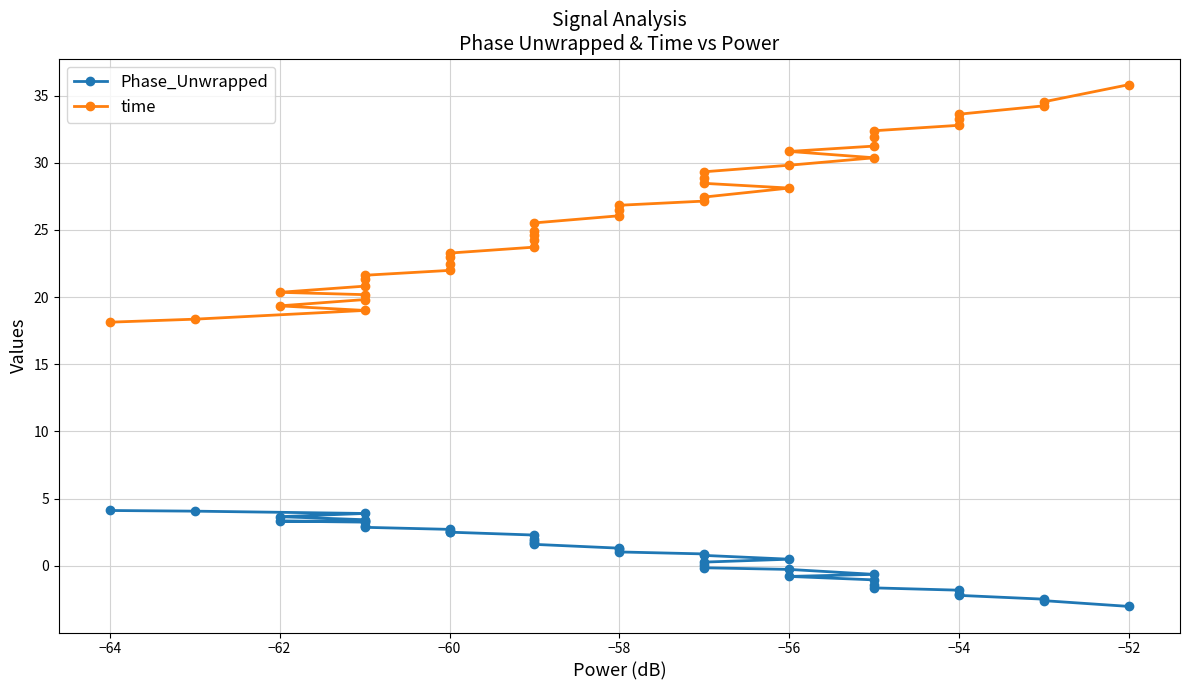

Reading right to left, transcribe all the data shown in this chart.

Phase_Unwrapped: -3.0	-2.6	-2.5	-2.2	-2.1	-1.8	-1.6	-1.4	-1.0	-0.8	-0.6	-0.3	-0.1	0.0	0.3	0.5	0.8	0.9	1.0	1.2	1.3	1.6	1.7	1.9	2.0	2.3	2.5	2.5	2.6	2.7	2.9	2.9	3.3	3.3	3.3	3.4	3.7	3.9	4.1	4.1
time: 35.8	34.5	34.2	33.6	33.2	32.8	32.4	31.9	31.2	30.8	30.4	29.8	29.3	28.9	28.5	28.1	27.5	27.2	26.8	26.5	26.1	25.5	24.9	24.7	24.2	23.7	23.3	23.0	22.5	22.0	21.6	21.4	20.8	20.4	20.2	19.8	19.4	19.0	18.4	18.1